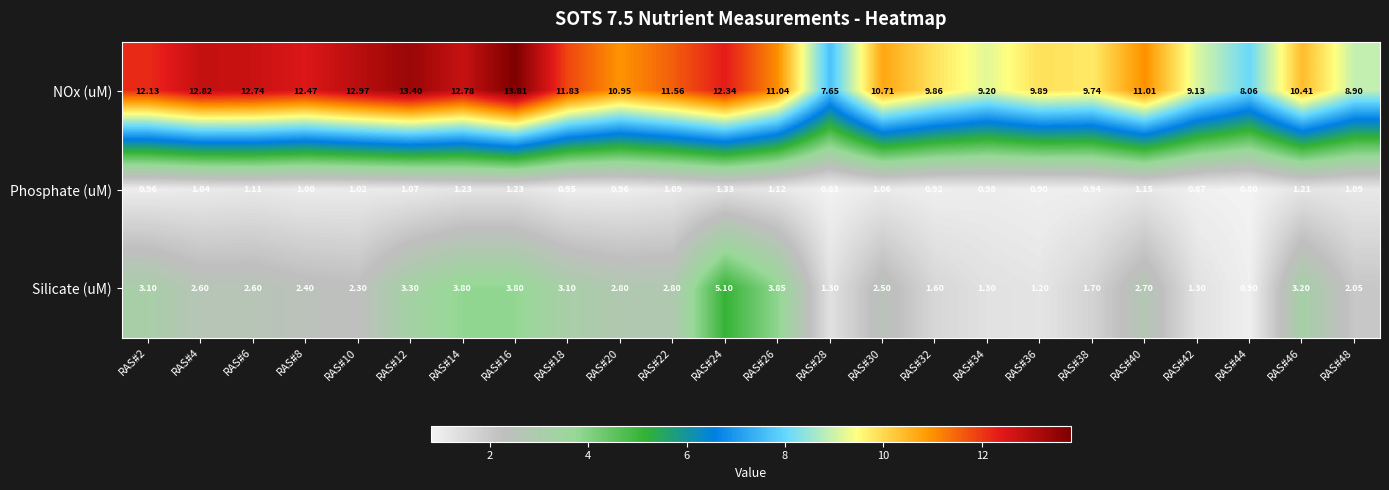

At RAS#22, list the series in order from largest to smallest.

NOx (uM), Silicate (uM), Phosphate (uM)